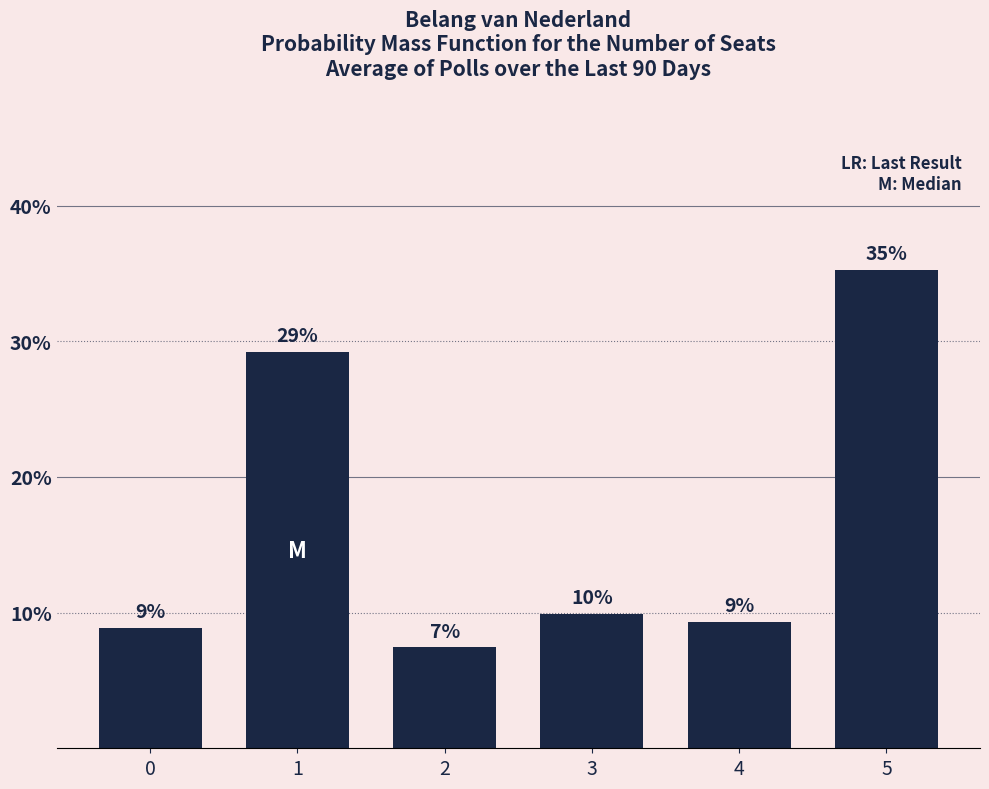

List the labels in order of value, largest first.

5, 1, 3, 4, 0, 2